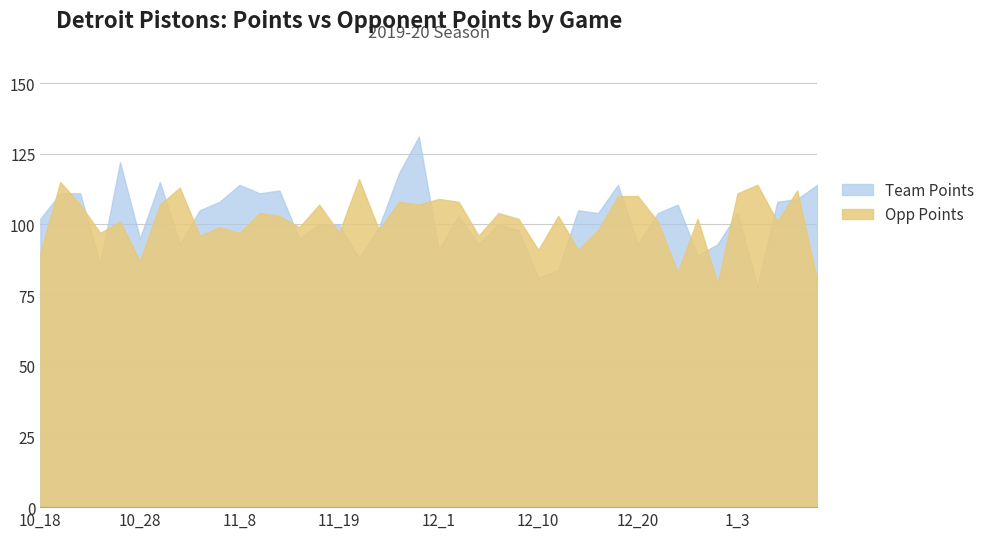

After their last crossing, which series has the higher values: Opp Points or Team Points?

Team Points